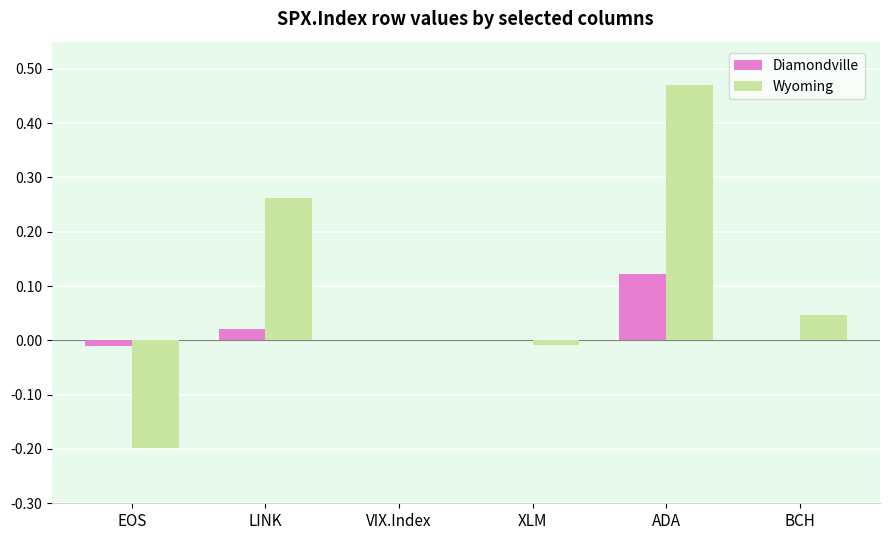

At which category does the chart reach its peak across all series?

ADA